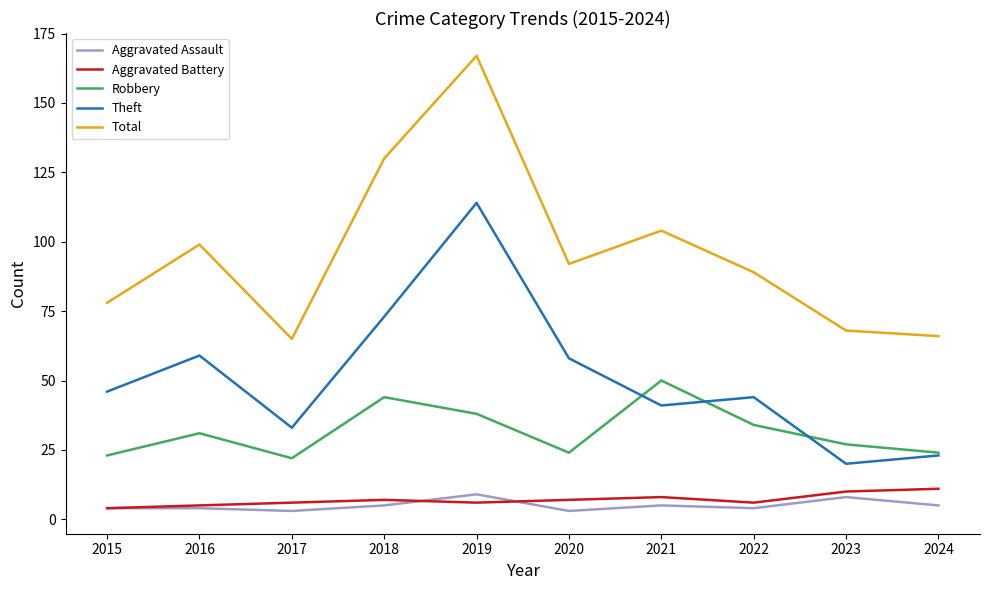

At which label is Total closest to 116?

2021